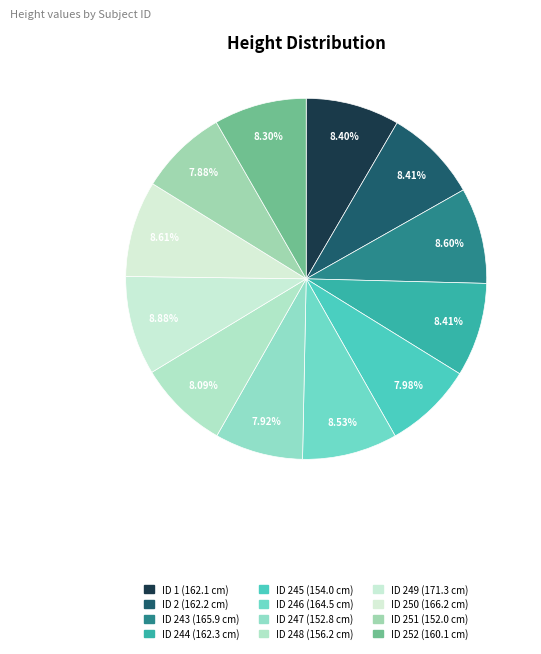

How many segments does this pie chart have?

12